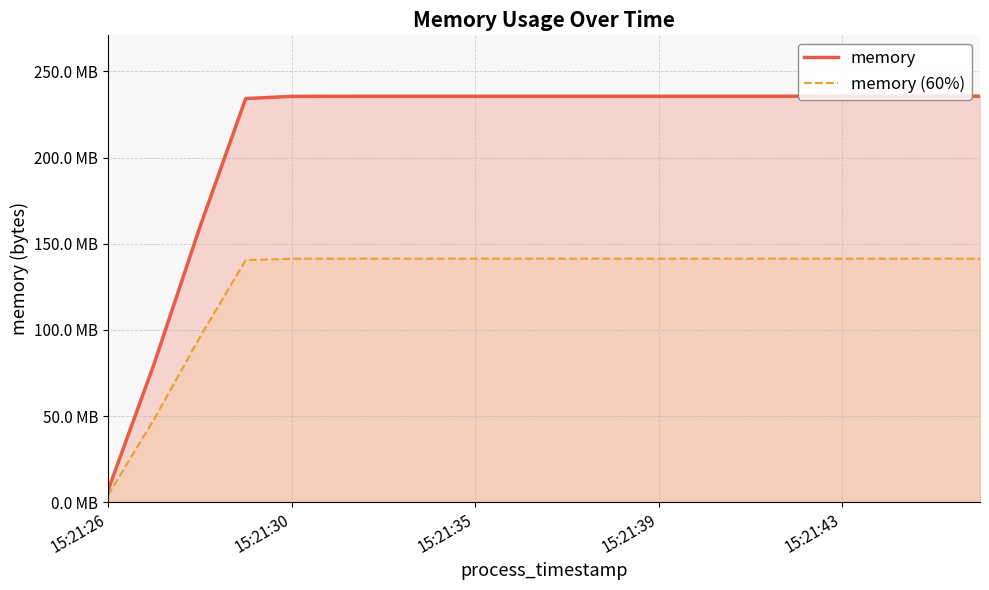

True or false: memory (60%) and memory intersect in this chart.

False